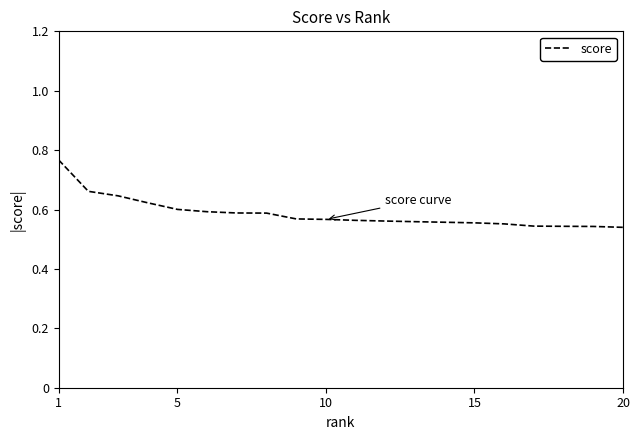

Reading left to right, what are all the values shown in this chart?

0.8	0.7	0.6	0.6	0.6	0.6	0.6	0.6	0.6	0.6	0.6	0.6	0.6	0.6	0.6	0.6	0.5	0.5	0.5	0.5